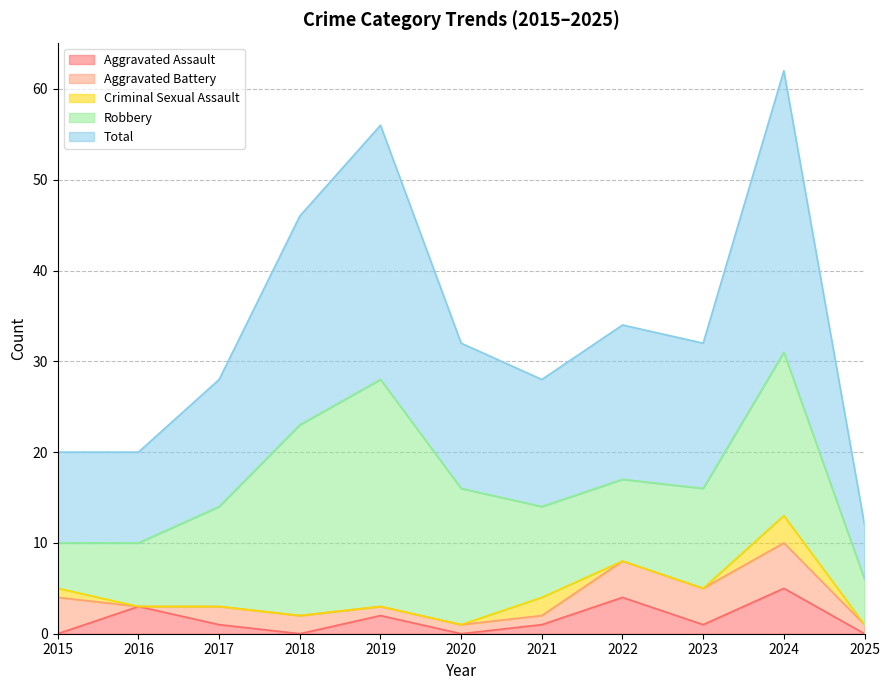

Does the chart have visible grid lines?

Yes